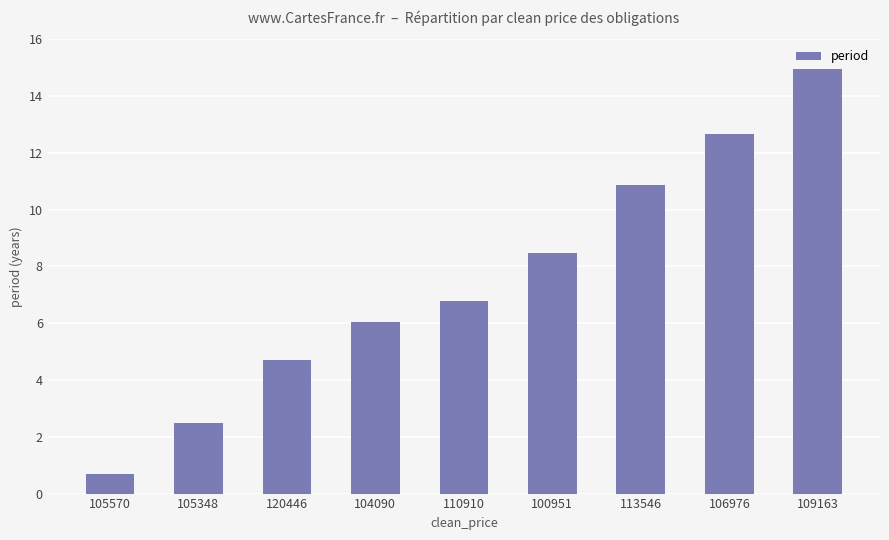

Is it true that the value at 110910 is 6.8?

True